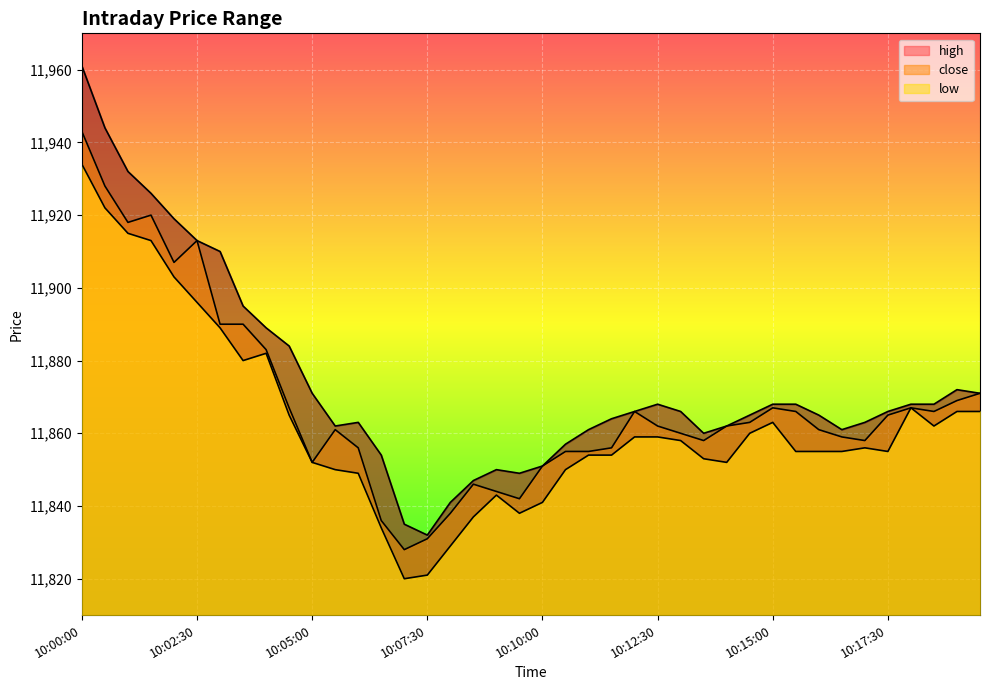

What is the total value across all series at 10:08:00?

35508